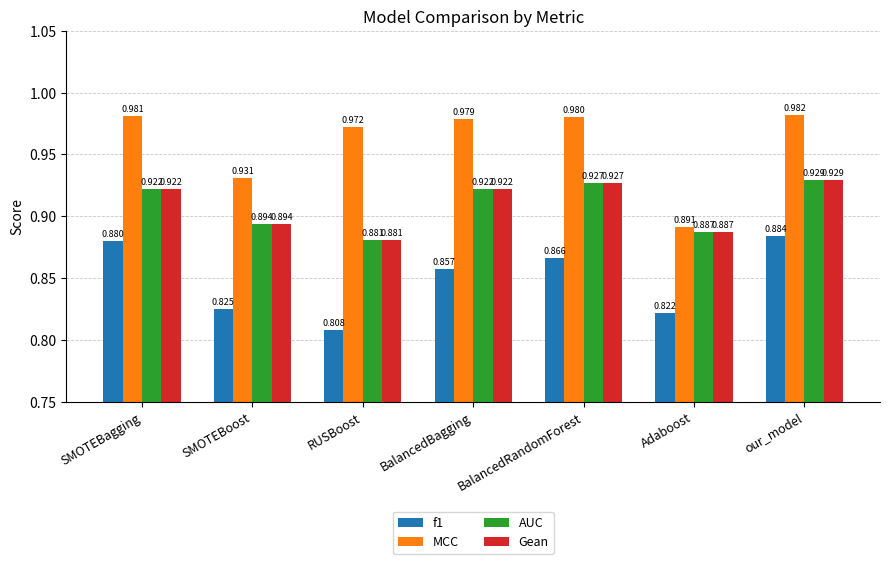

Which series has the largest total across all categories?

MCC